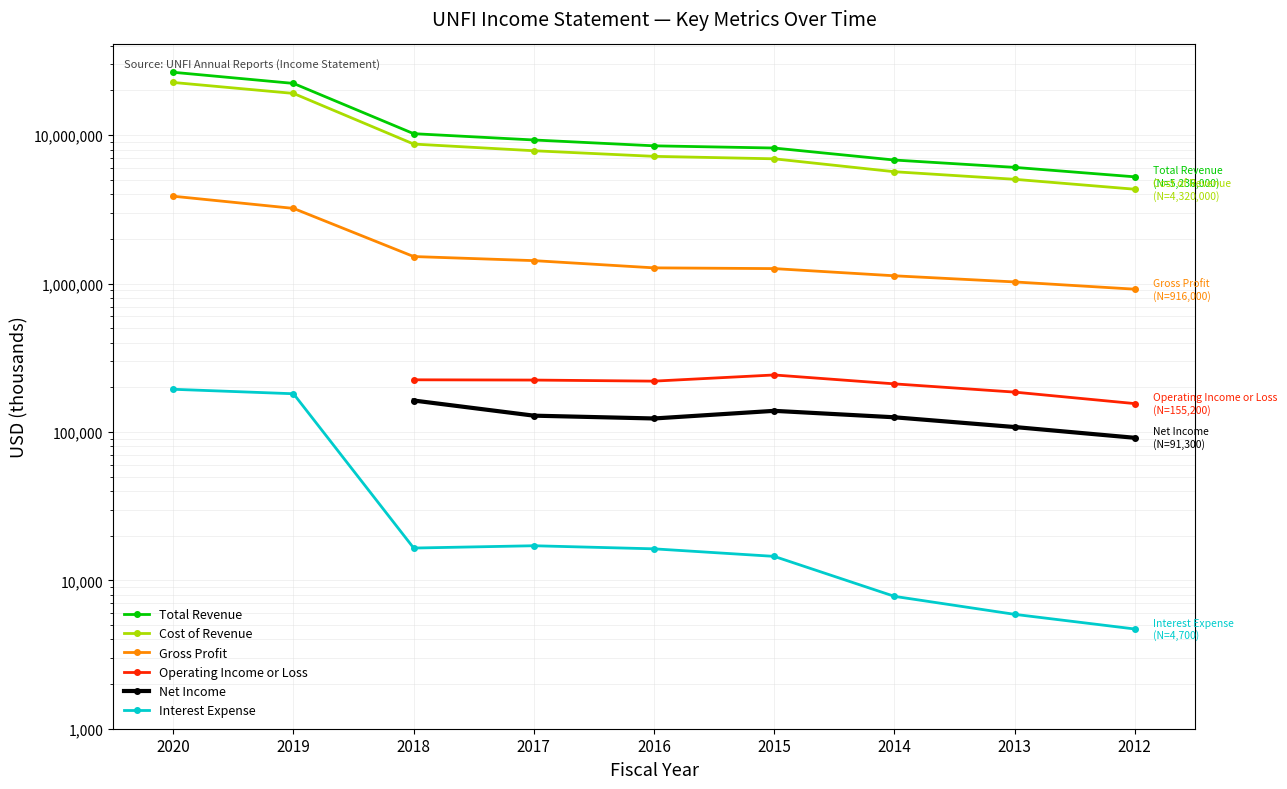

The value of Cost of Revenue at 2017 is 2364449.7. True or false?

False